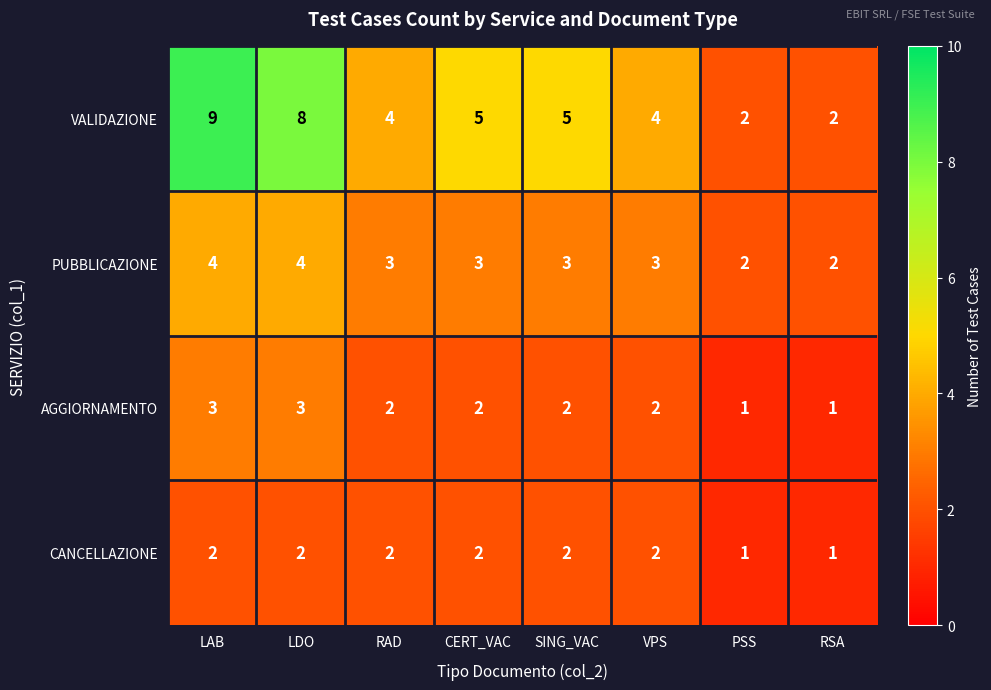

Rank the series by their maximum value, from highest to lowest.

VALIDAZIONE, PUBBLICAZIONE, AGGIORNAMENTO, CANCELLAZIONE